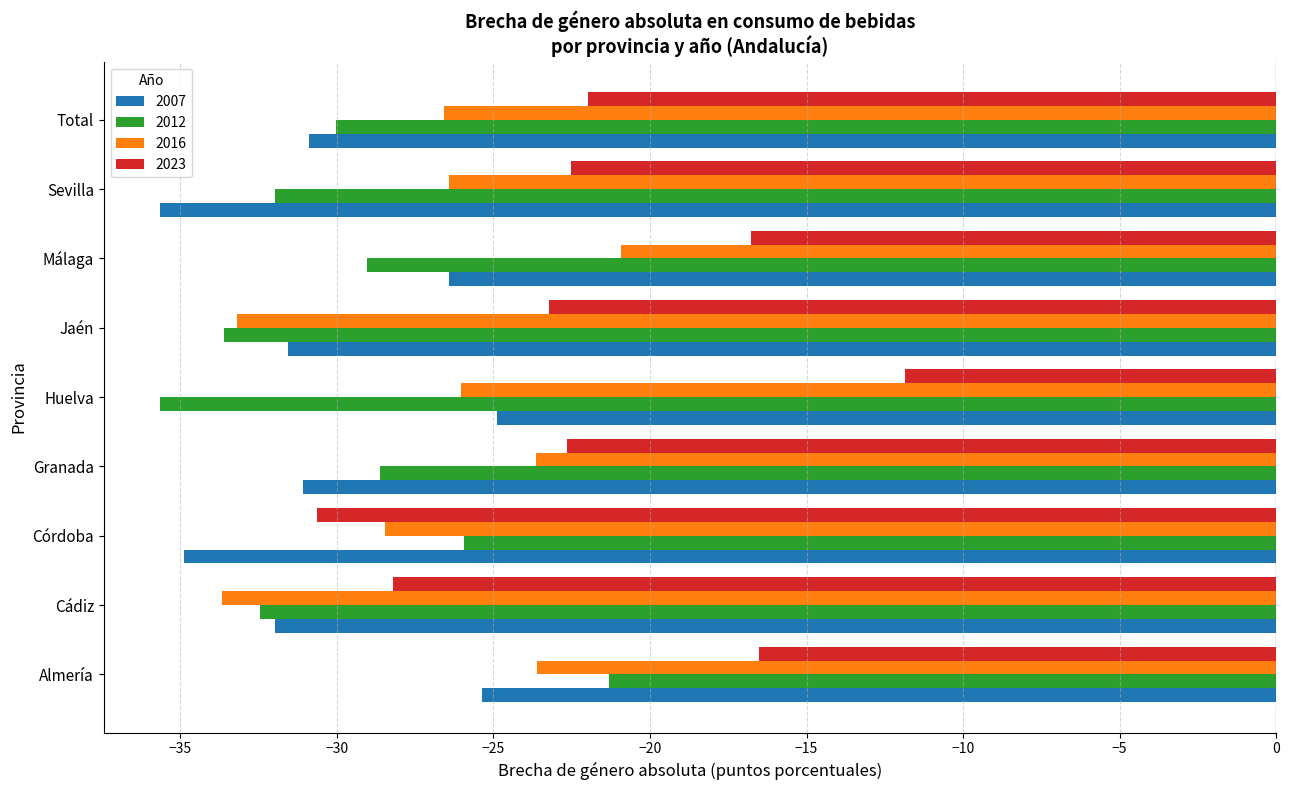

Is the value of 2012 at Total greater than the value of 2023 at Cádiz?

No